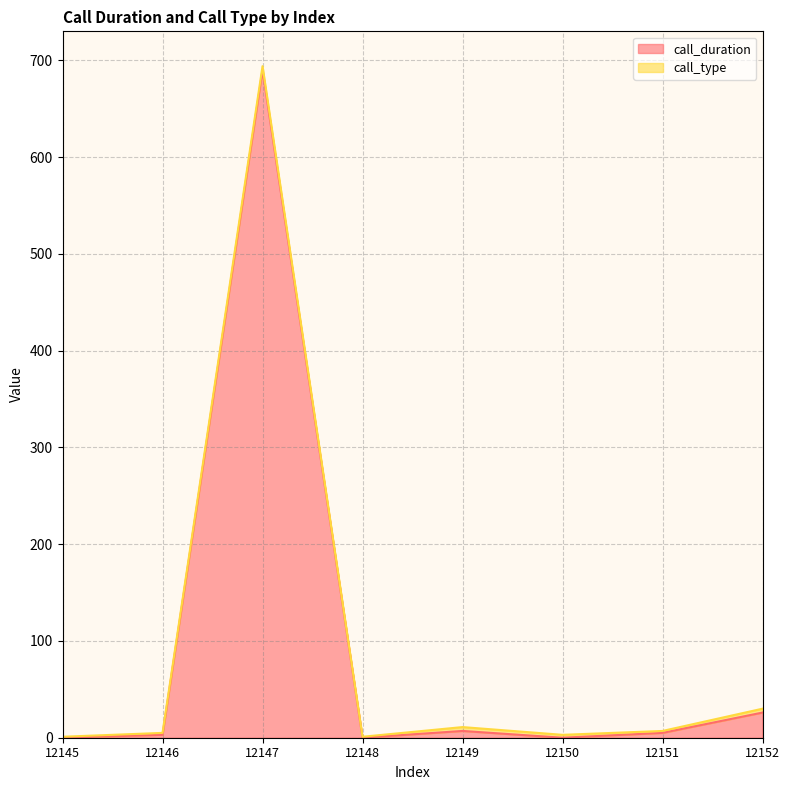

Is it true that the value at 12146 is 3?

True